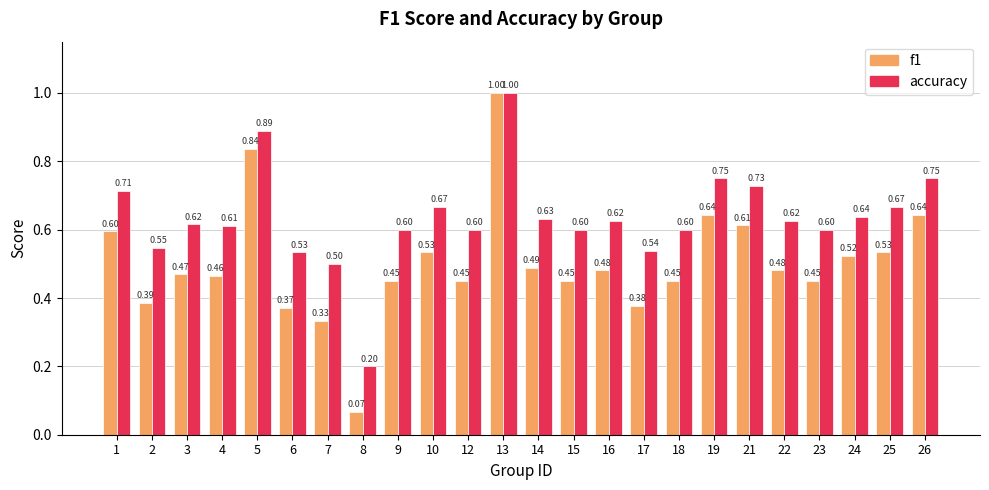

What is the sum of all f1 values?

12.1